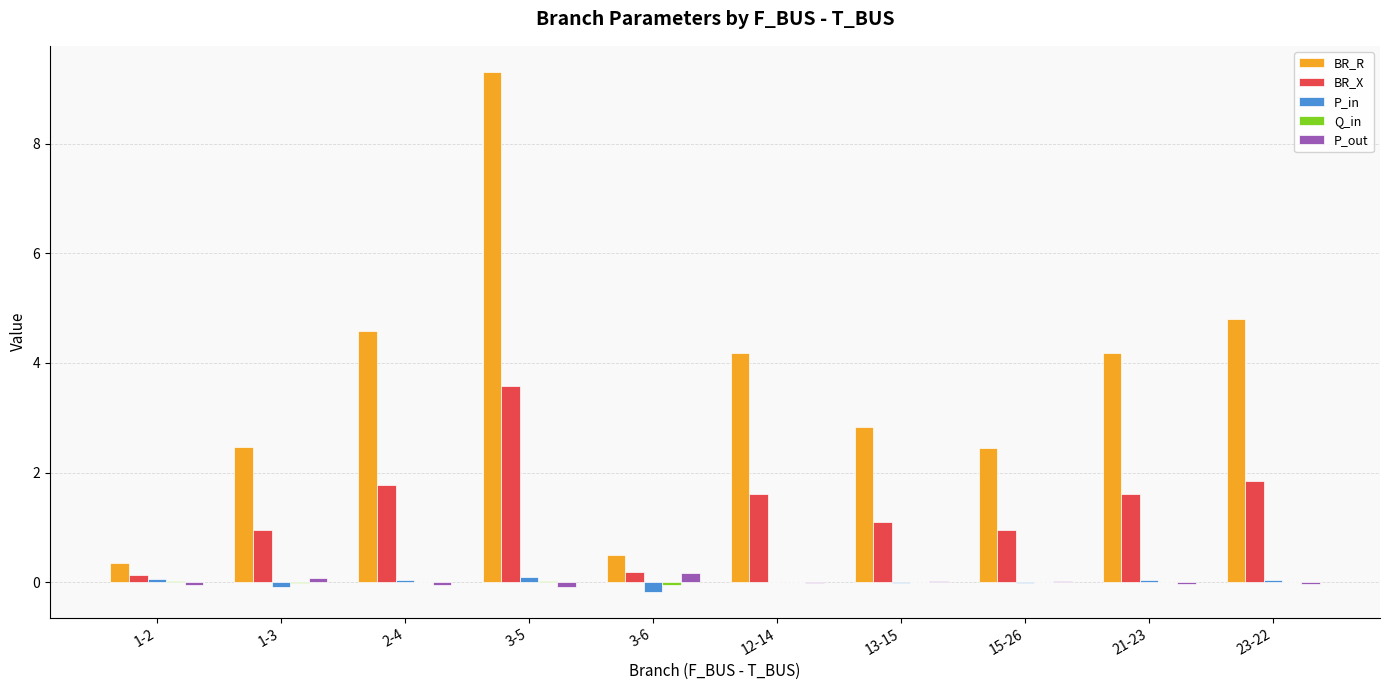

The value of P_in at 13-15 is -0.0. True or false?

True